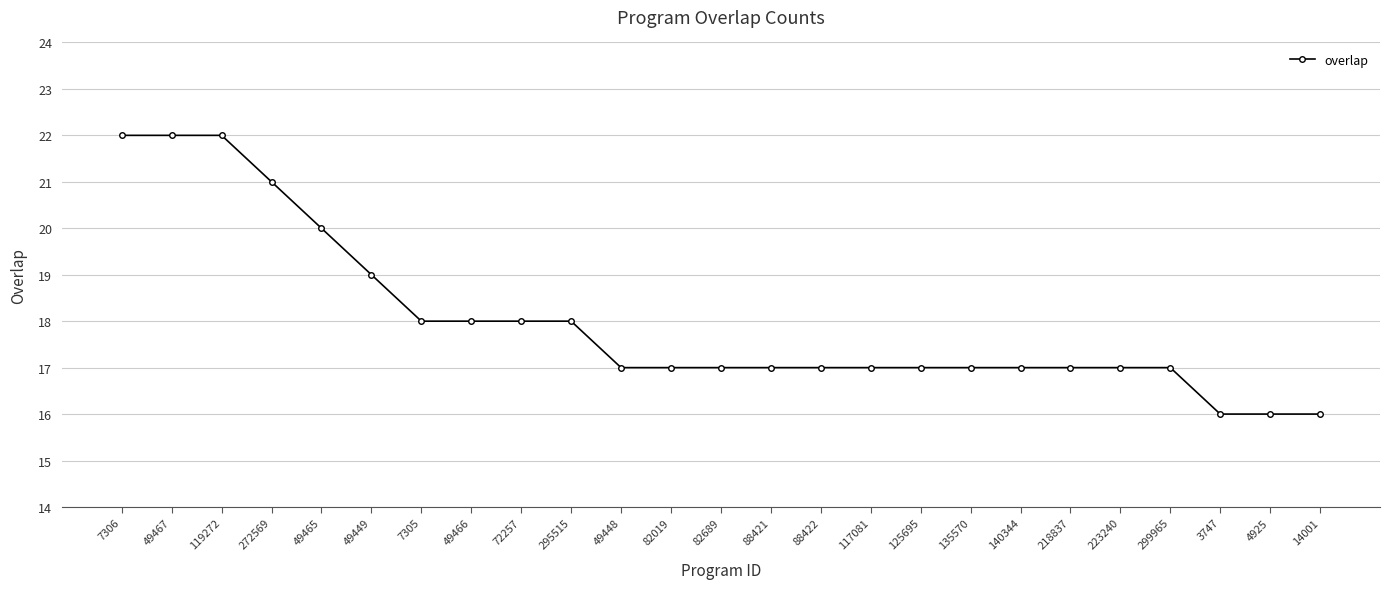

What is the label of the 10th point from the right?

117081